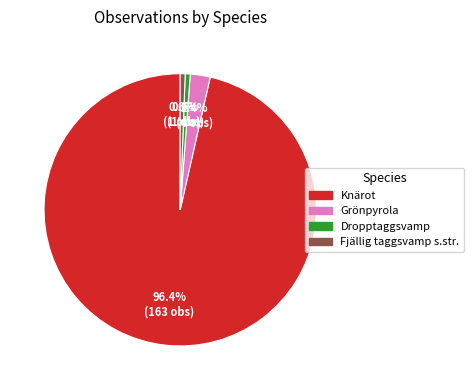

To the nearest percent, what portion does Grönpyrola represent?

2%